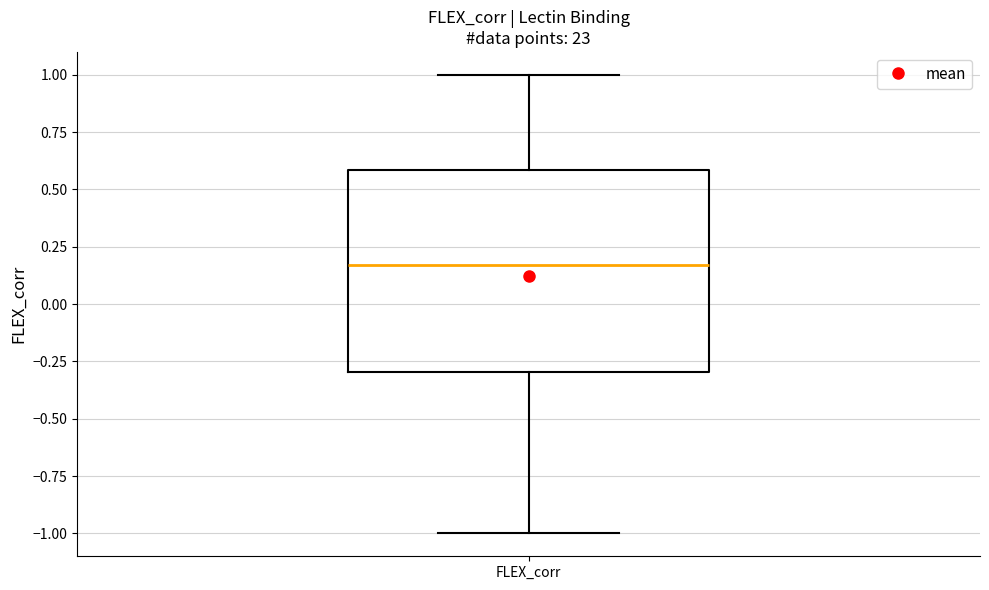

Transcribe this box plot: give where the median line is, the range the box spans, and where the two whiskers end, as read against the y-axis. The values are not printed on the chart, so give them approximately, as read against the axis.

median 0.15, box -0.30 to 0.60, whiskers -1.00 to 1.00